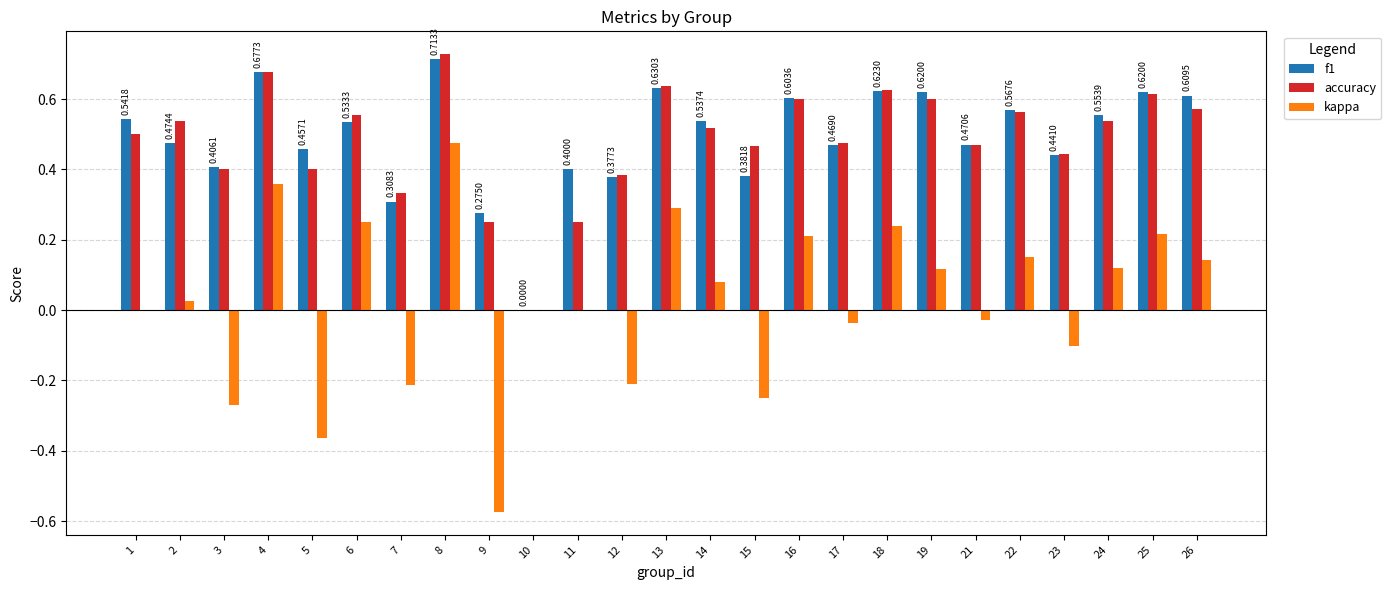

Between 1 and 12, which series saw the biggest shift?

kappa